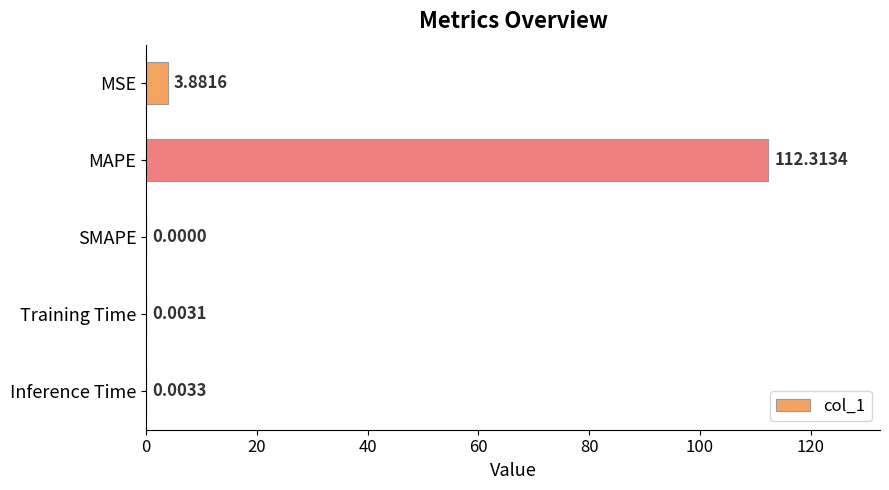

What is the change in value from MSE to Training Time?

-3.9